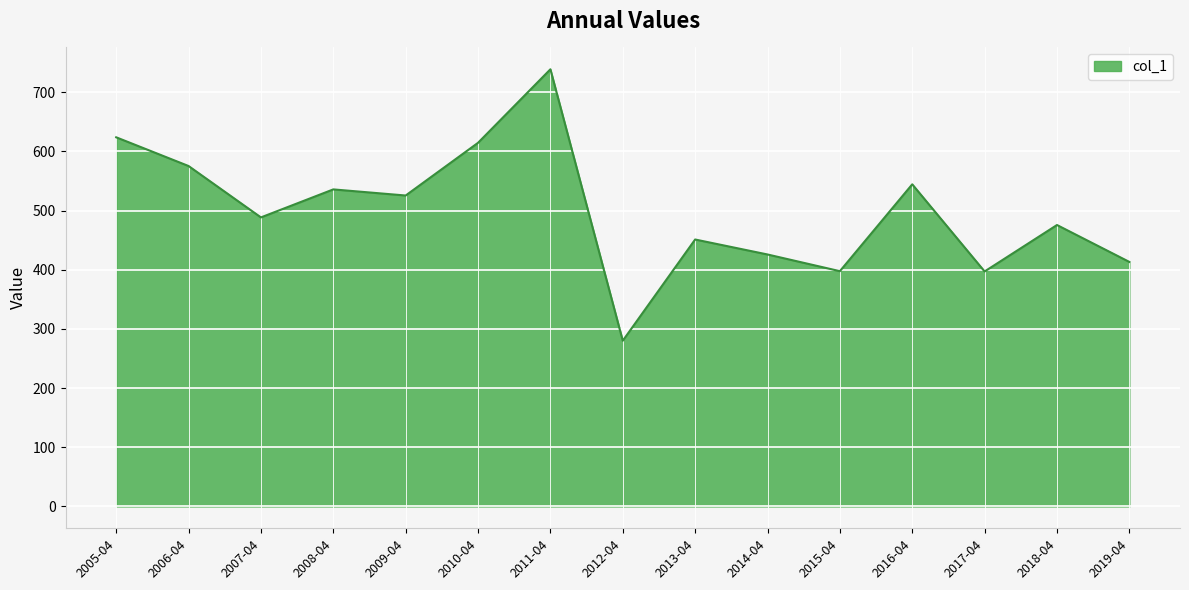

What is the difference between the maximum and minimum values?

458.7